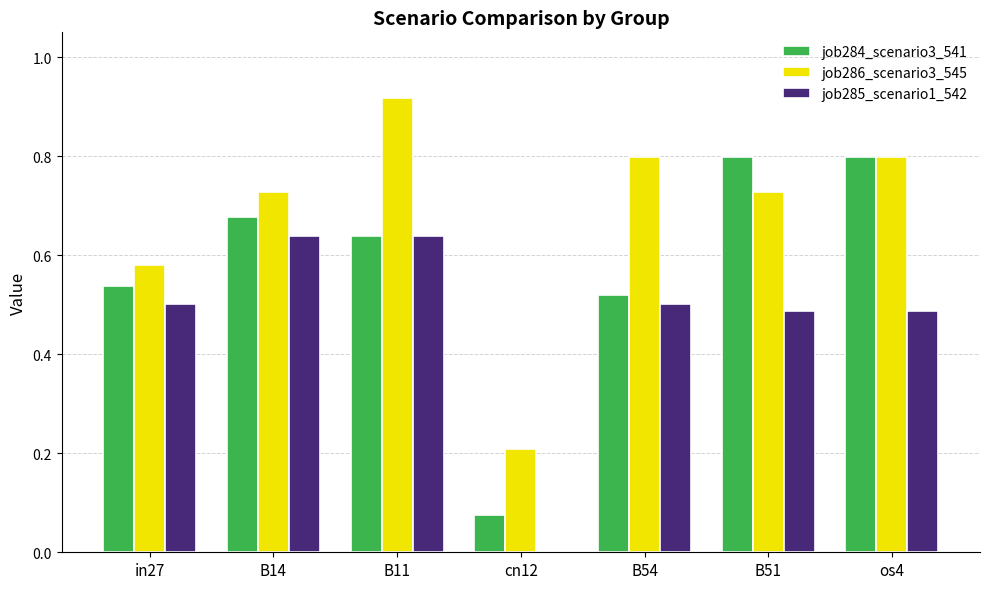

How many data points does each series have?

7